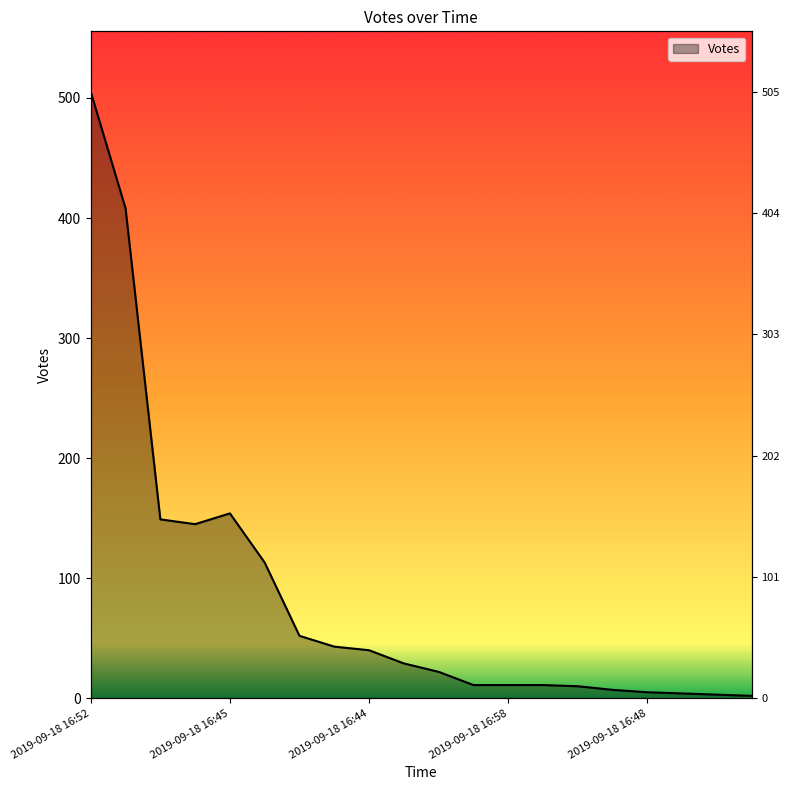

How many lines are shown in the chart?

1